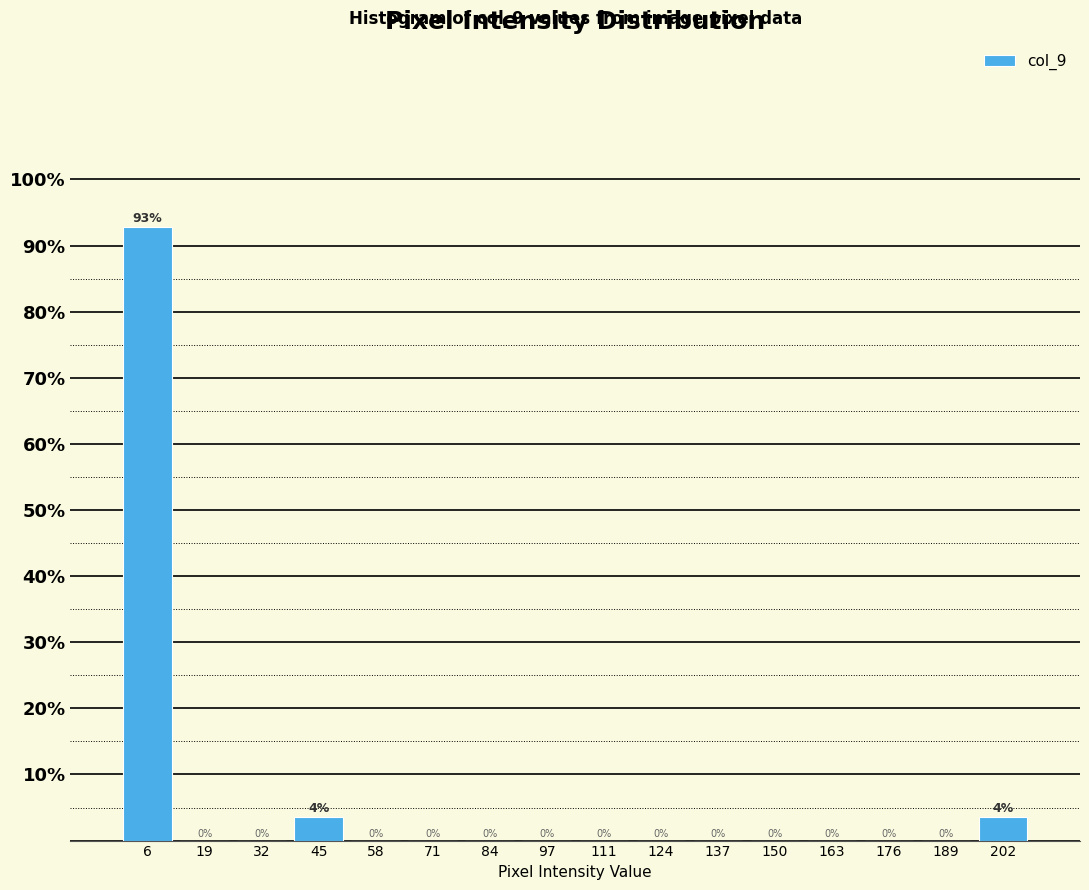

Over which range of the x-axis is the bar tallest?

0 to 14